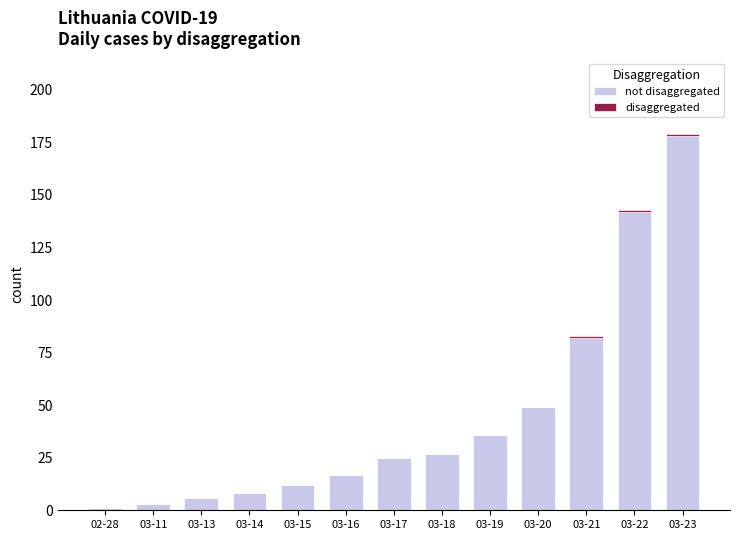

At which category is the sum across all series the highest?

03-23